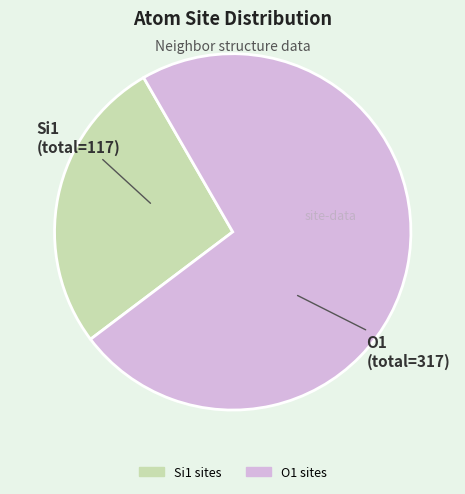

Is there any slice that represents more than half of the pie?

Yes